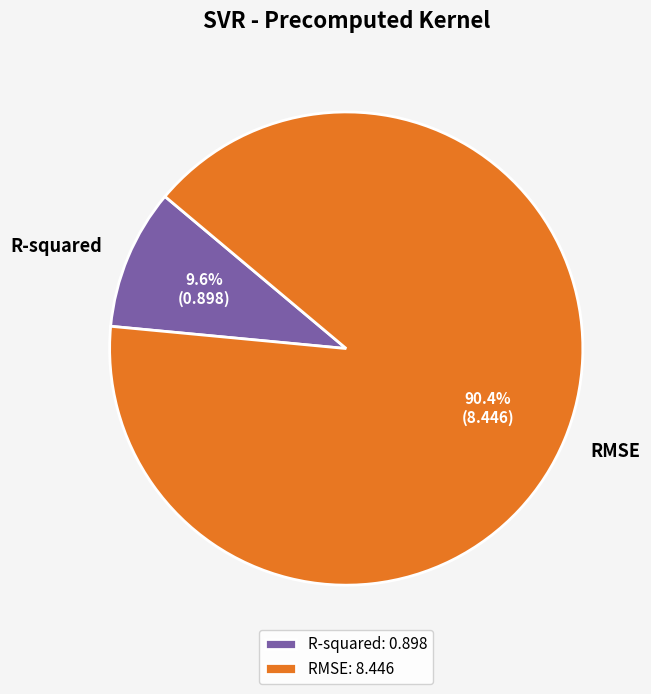

Which slice is the largest?

RMSE